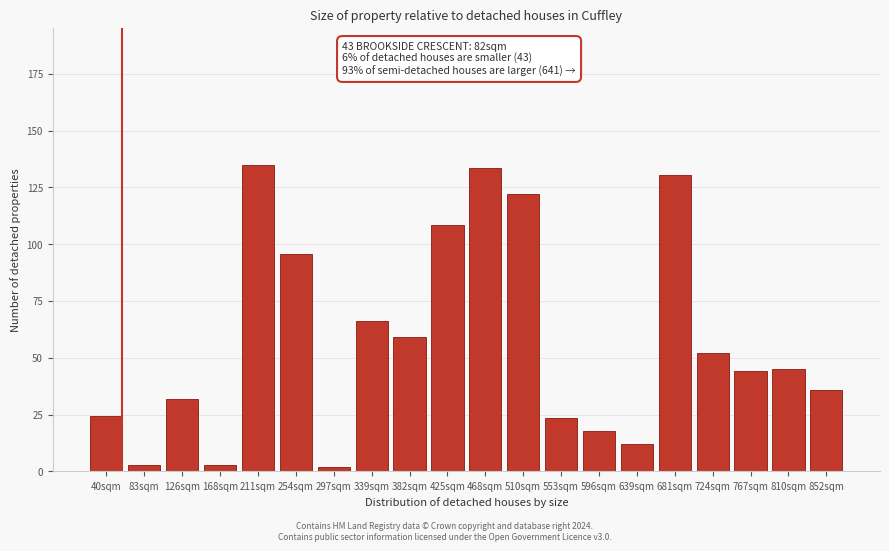

Between 254sqm and 126sqm, which is larger?

254sqm